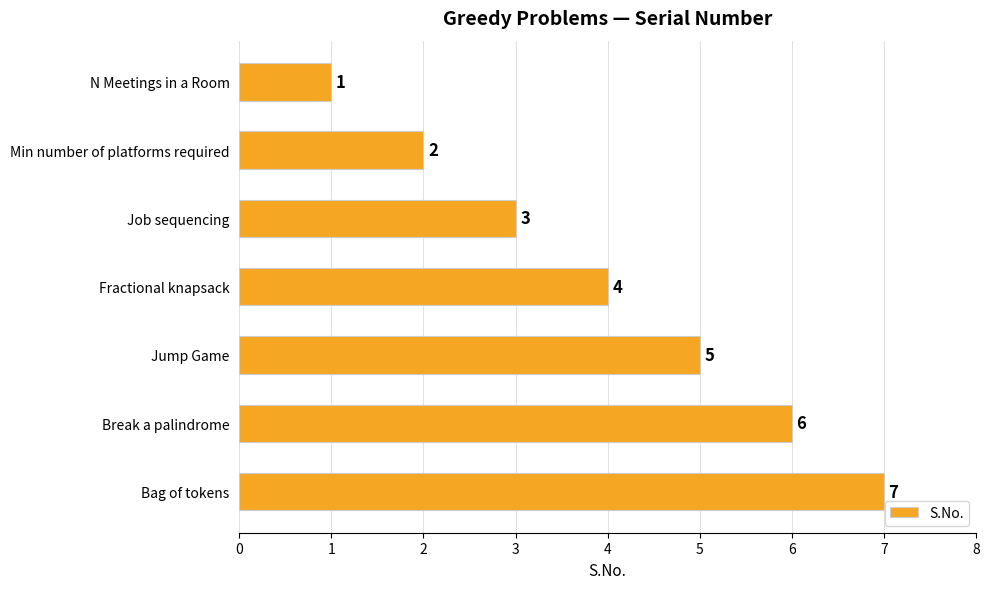

What position from the bottom is Fractional knapsack?

4